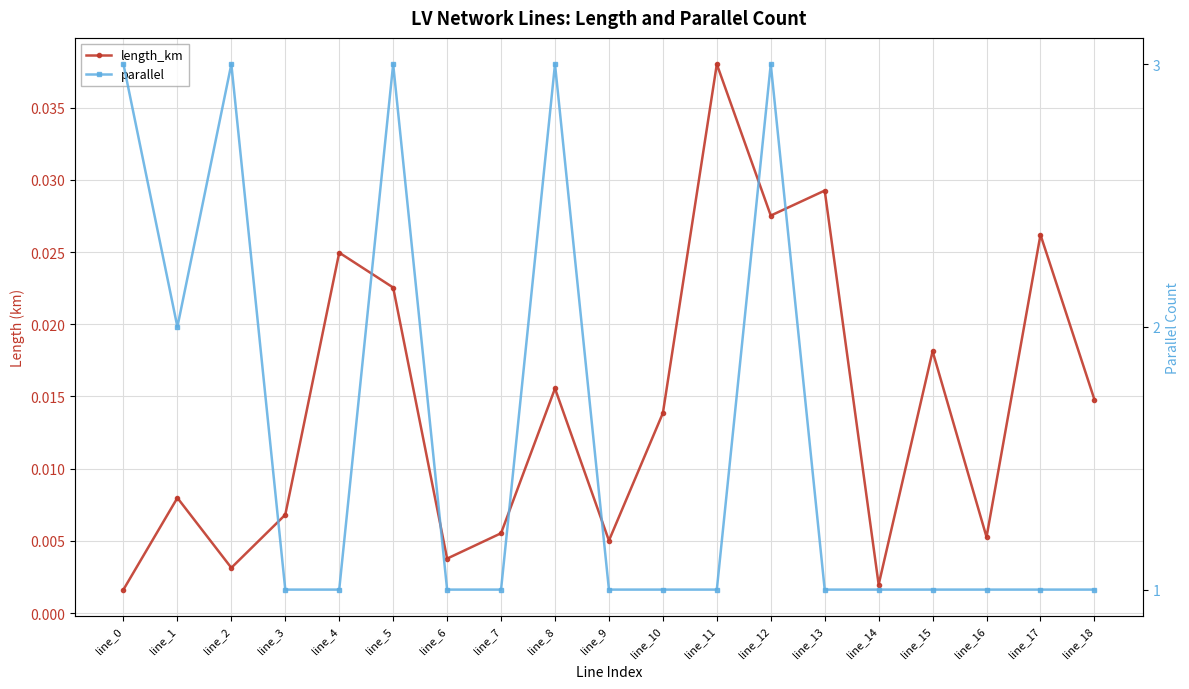

Which has a higher value, line_3 or line_11?

line_11